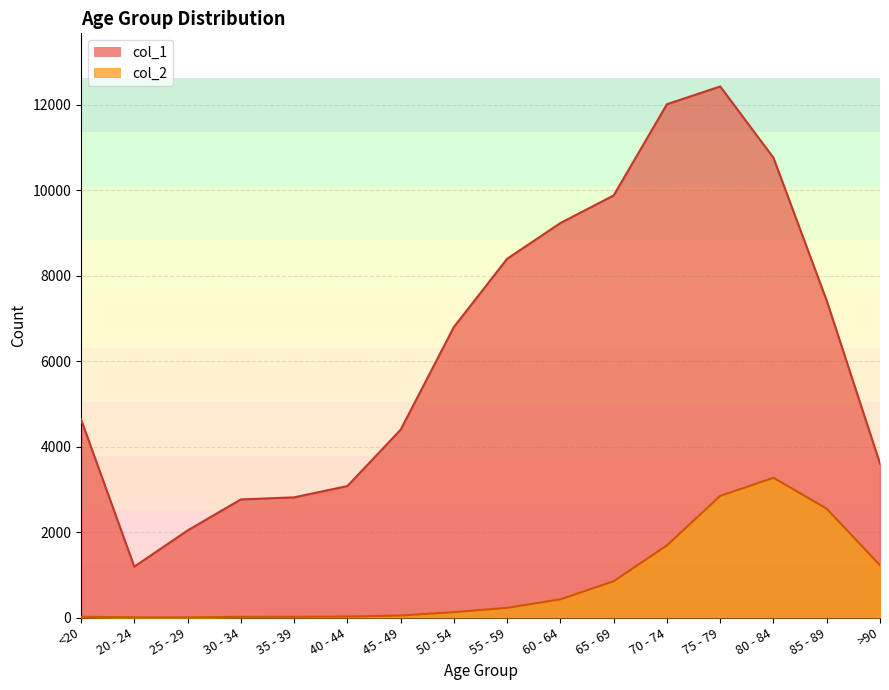

True or false: col_2 has more than 0 interior local peaks.

True